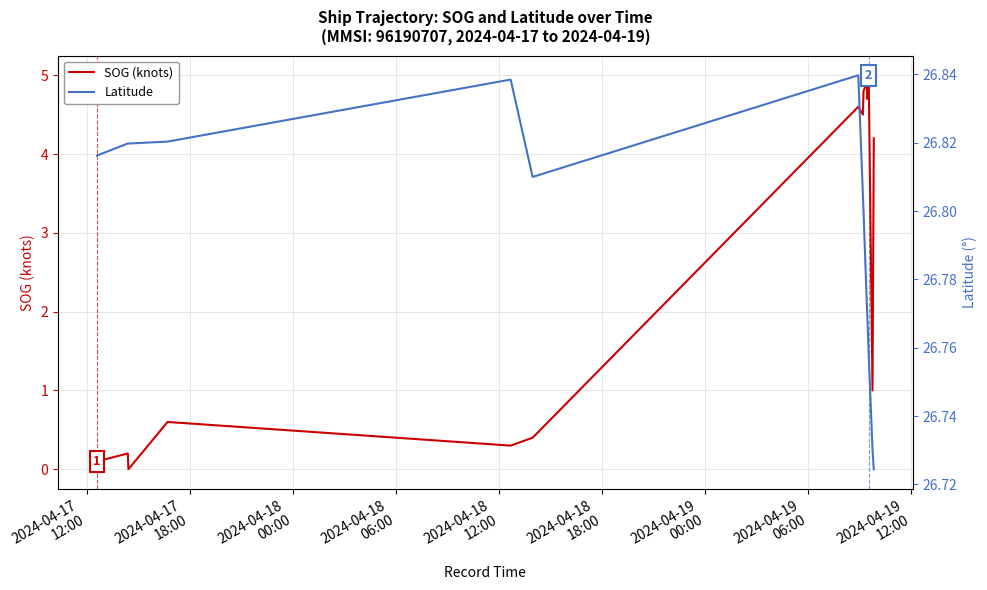

True or false: SOG (knots) and Latitude intersect in this chart.

False